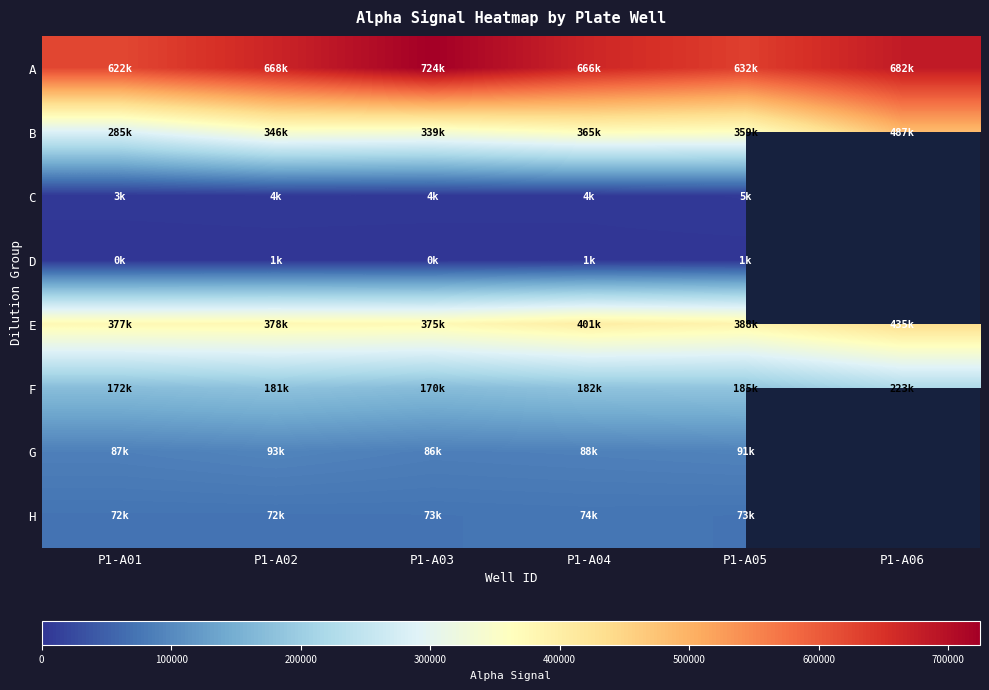

Between P1-A03 and P1-A05, which series saw the biggest shift?

A